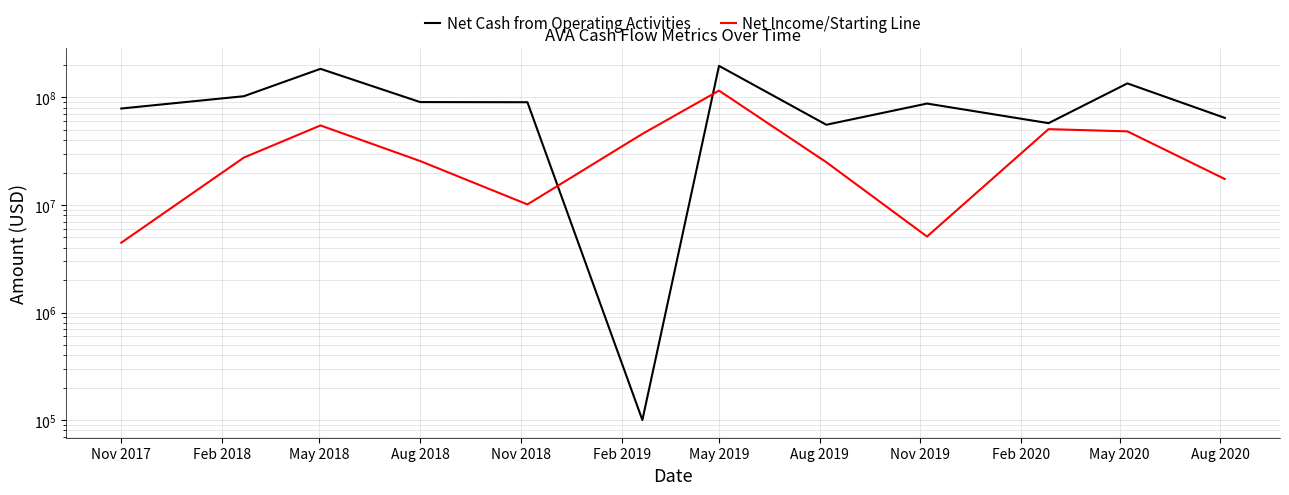

What is the sum of all Net Income/Starting Line values?

431311000